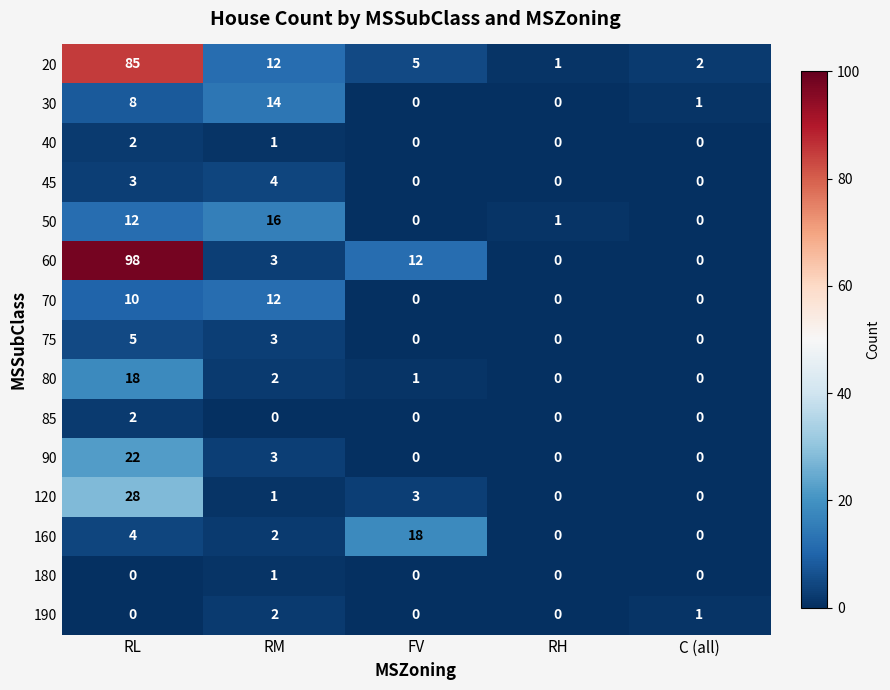

What is the difference between the maximum and minimum values in the 30 series?

14